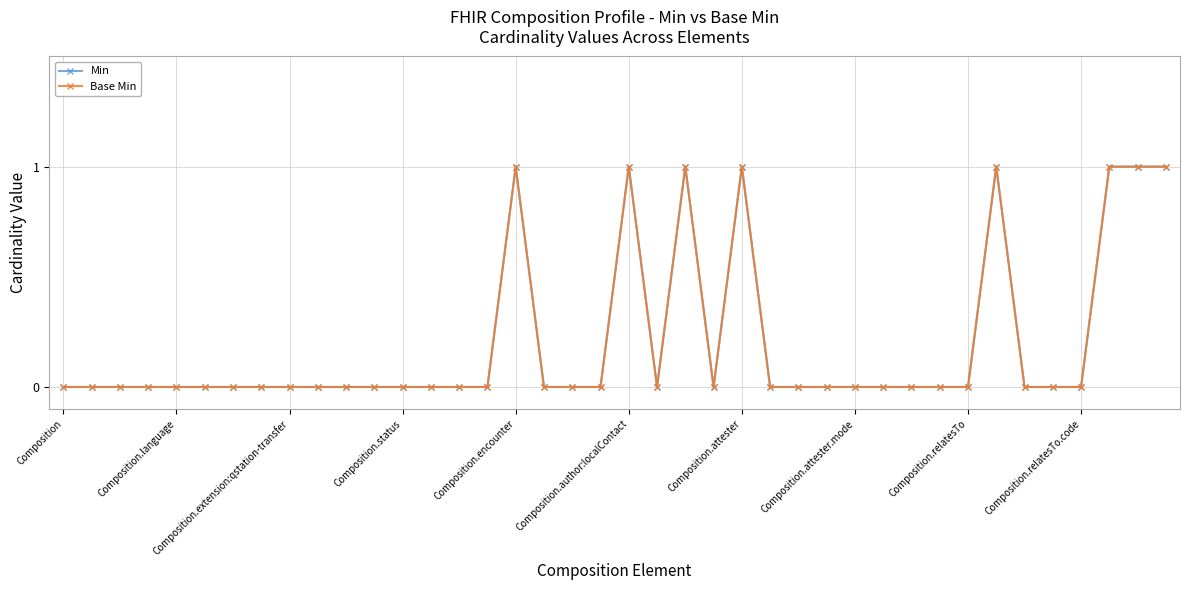

Does the chart have visible grid lines?

Yes